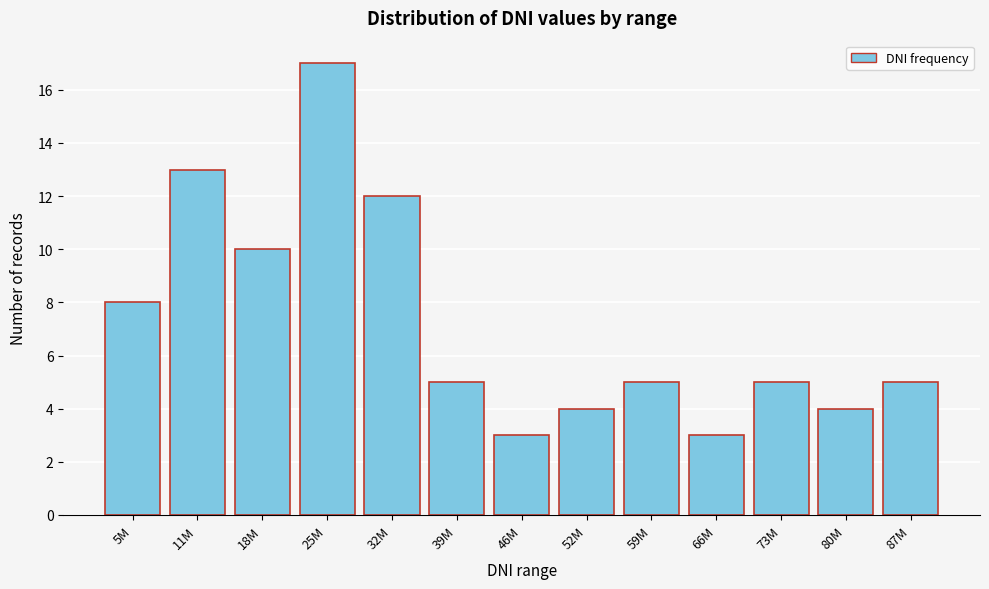

Reading left to right, list all the values displayed in this chart.

5M=8	11M=13	18M=10	25M=17	32M=12	39M=5	46M=3	52M=4	59M=5	66M=3	73M=5	80M=4	87M=5